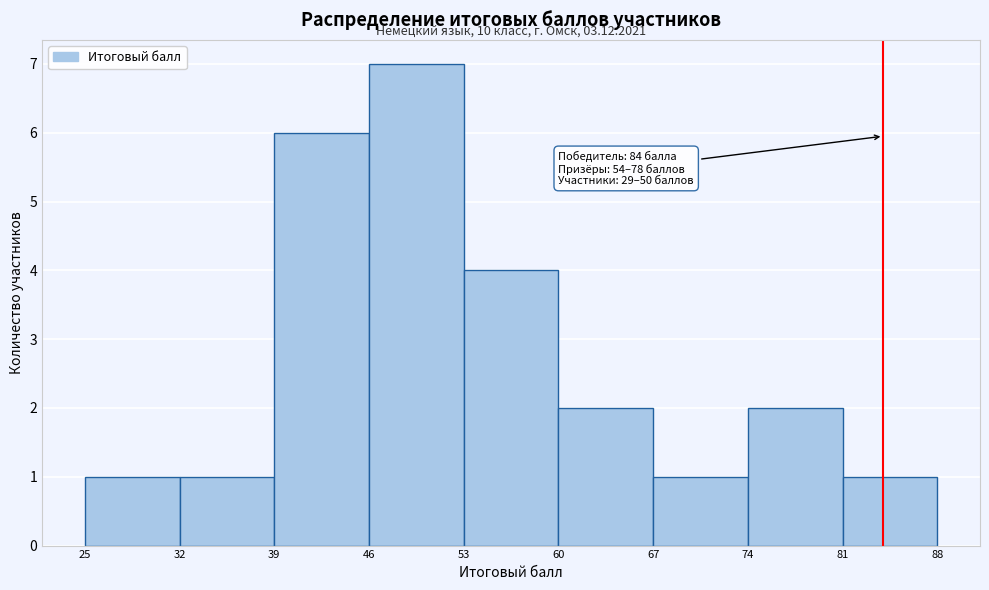

Which range on the x-axis has the tallest bar?

46 to 53